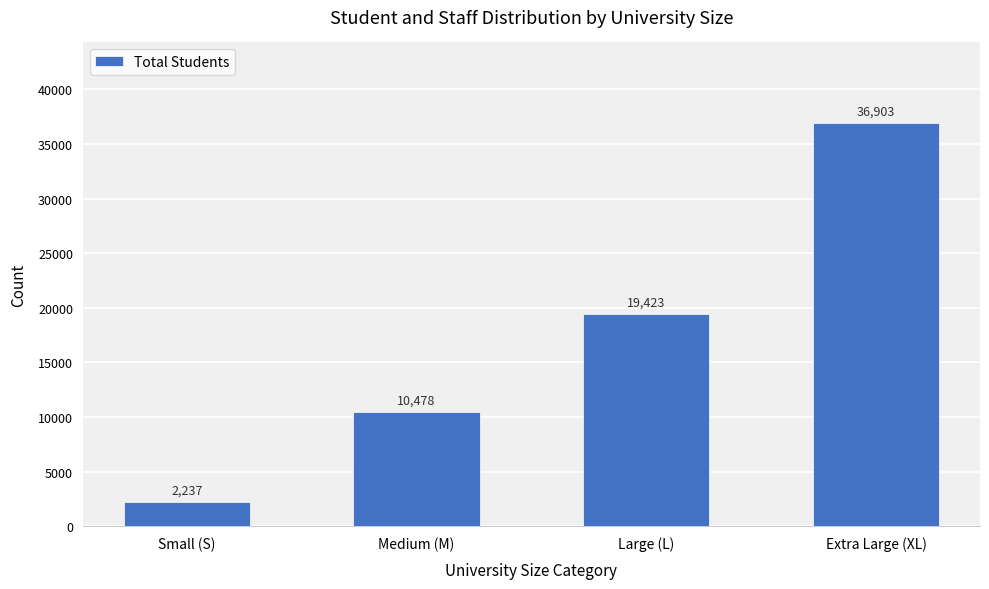

What is the difference between the values at Extra Large (XL) and Medium (M)?

26425